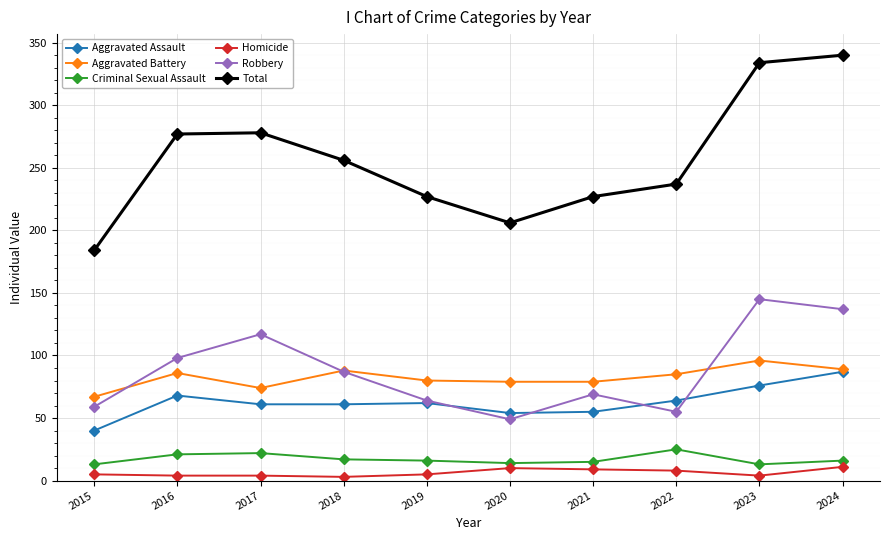

How many lines are shown in the chart?

6